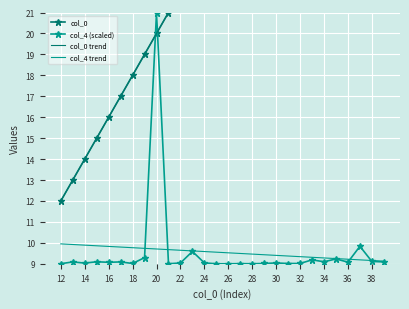

How many lines are shown in the chart?

4